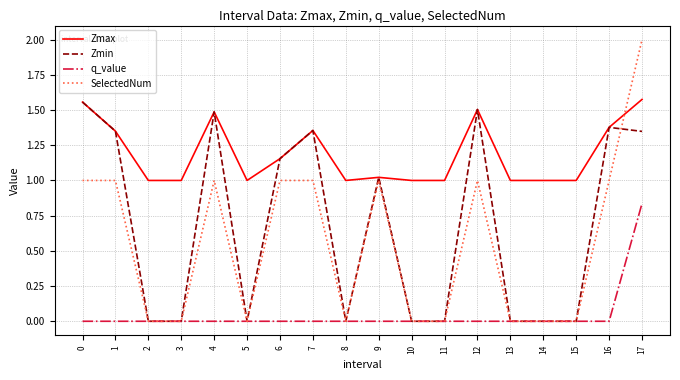

True or false: Zmin has a value of 0.0 at 14.

True